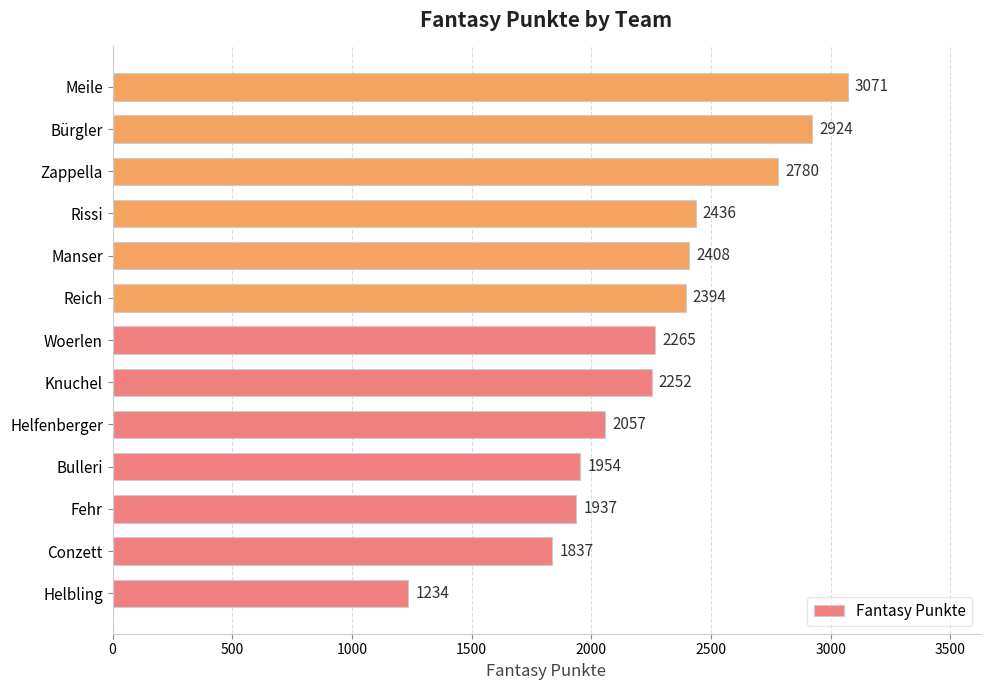

List the labels in order of value, smallest first.

Helbling, Conzett, Fehr, Bulleri, Helfenberger, Knuchel, Woerlen, Reich, Manser, Rissi, Zappella, Bürgler, Meile